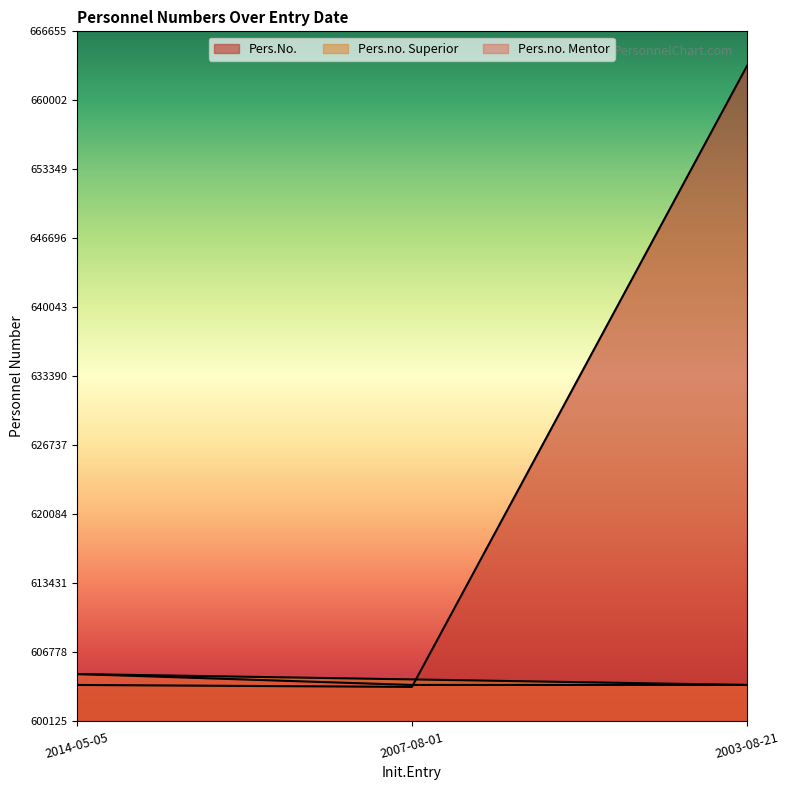

Does the chart display data point markers on the line(s)?

No